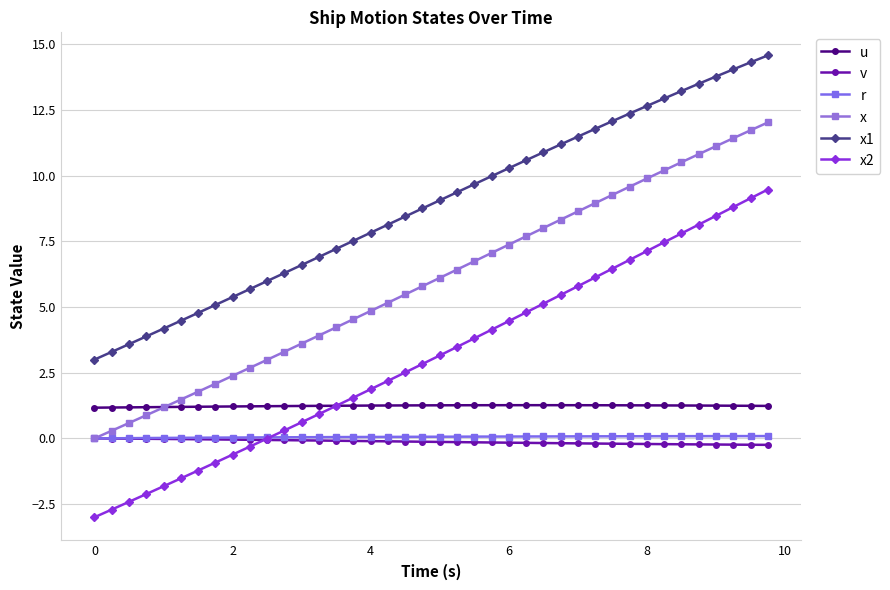

True or false: x1 and v cross at least once.

False